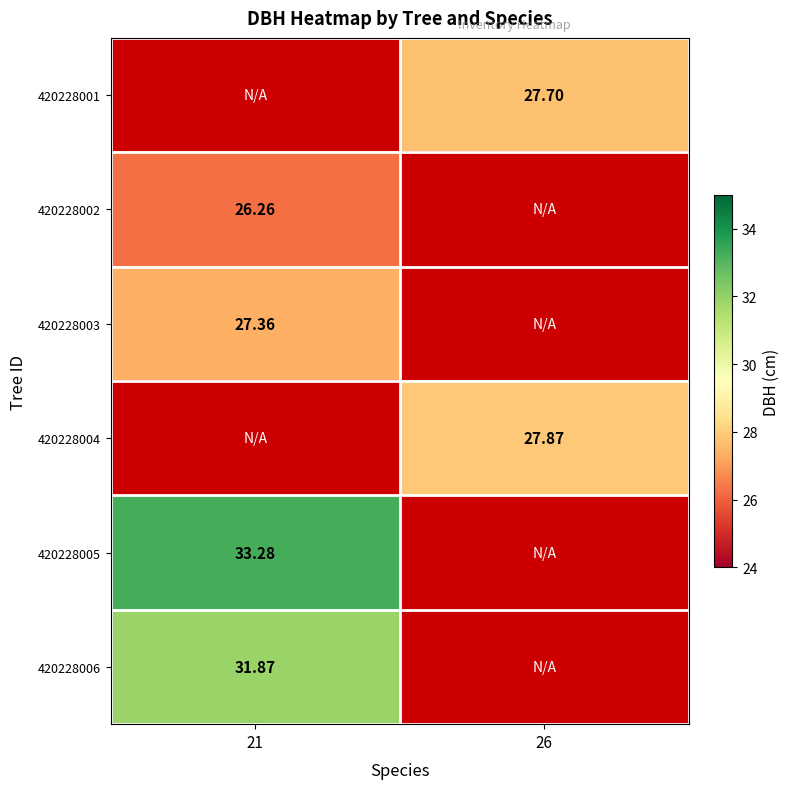

Is the value of 420228001 at 26 greater than the value of 420228005 at 21?

No